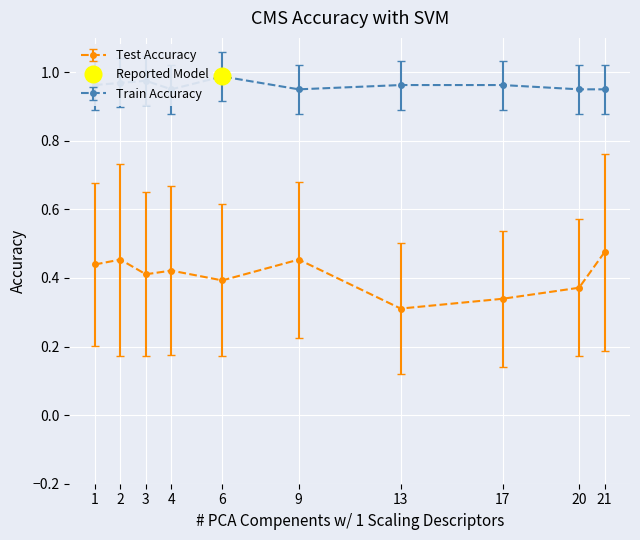

The value of Test Accuracy at 13 is 0.6. True or false?

False